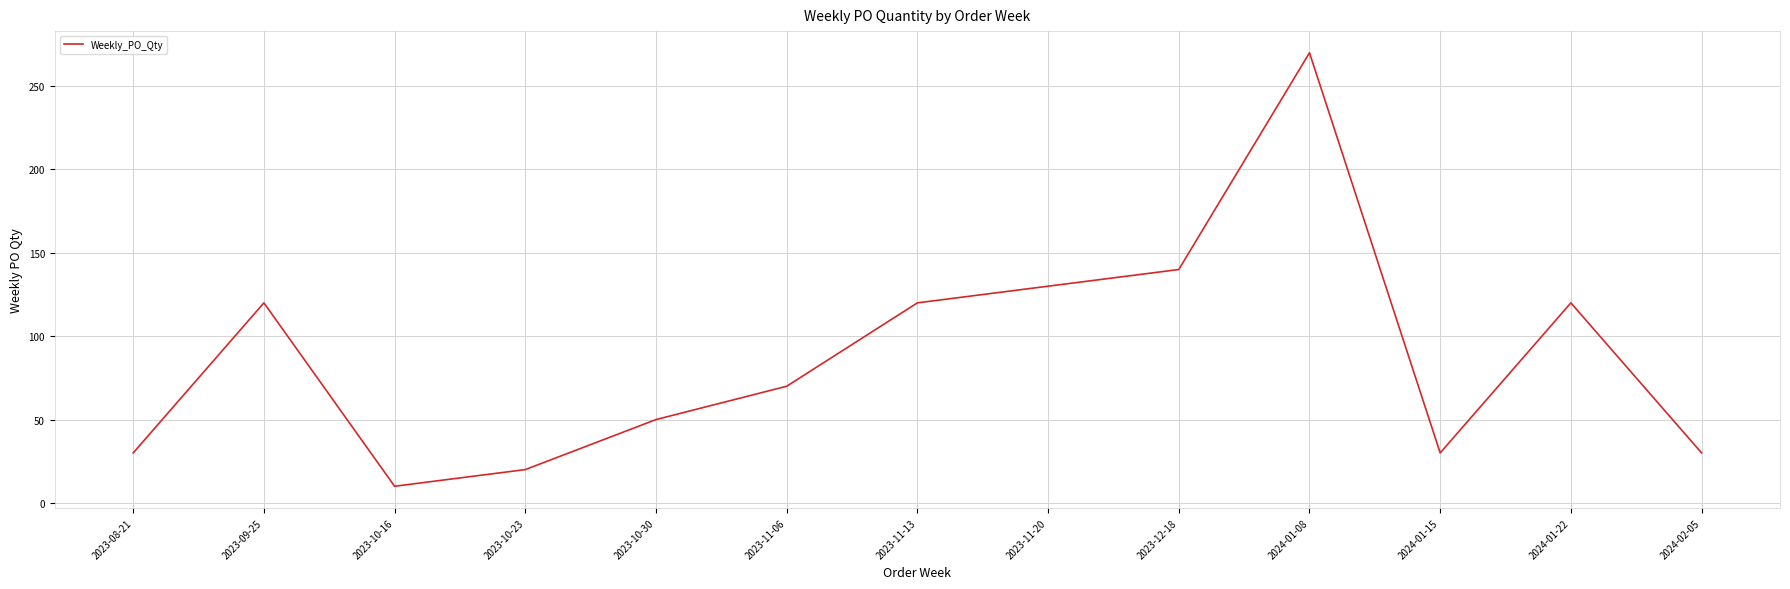

What is the difference between the second highest and minimum values?

130